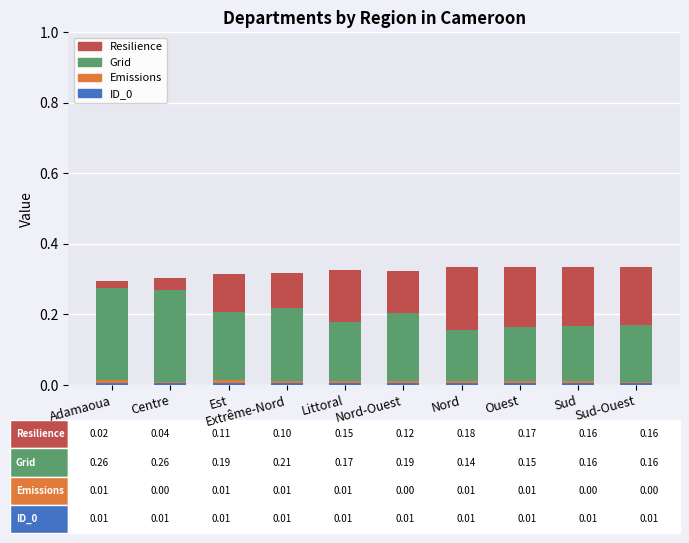

Count the number of categories in the chart.

10